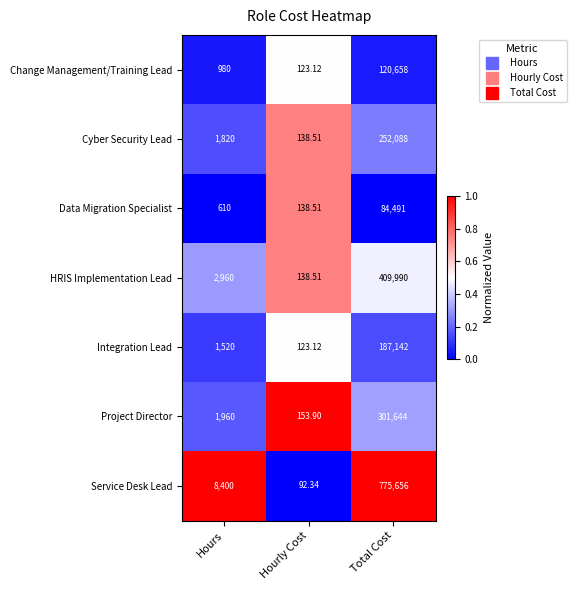

At which category is the sum across all series the highest?

Total Cost